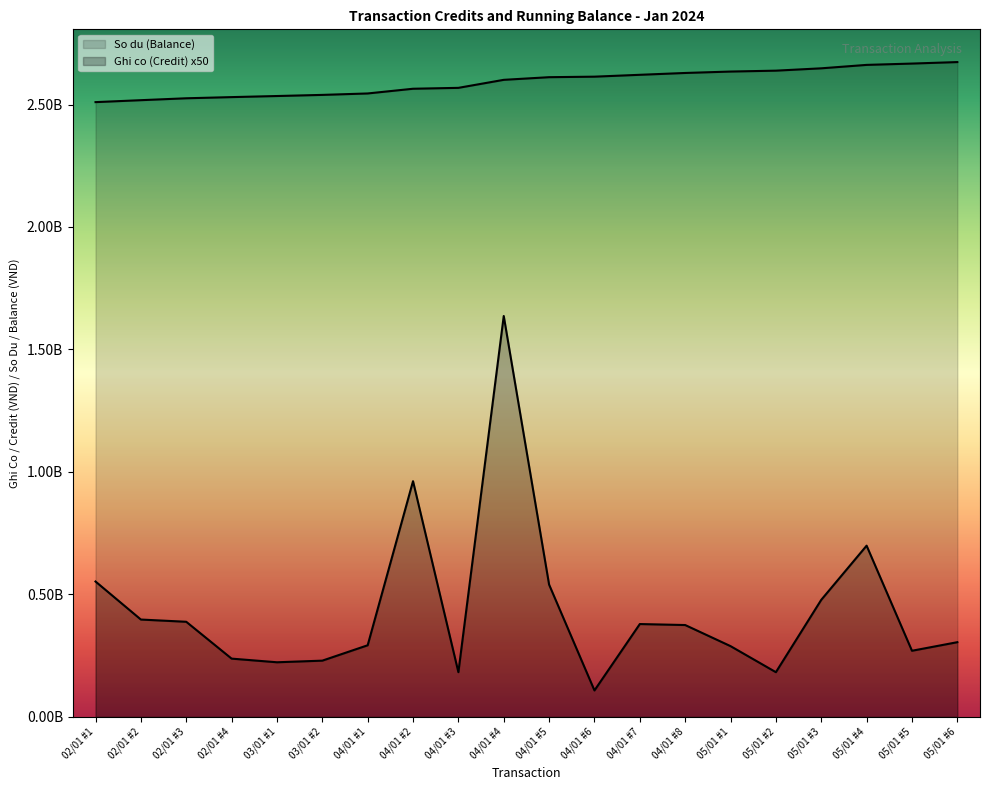

What is the difference between the second highest and minimum values in the Ghi co (Credit) series?

854280000